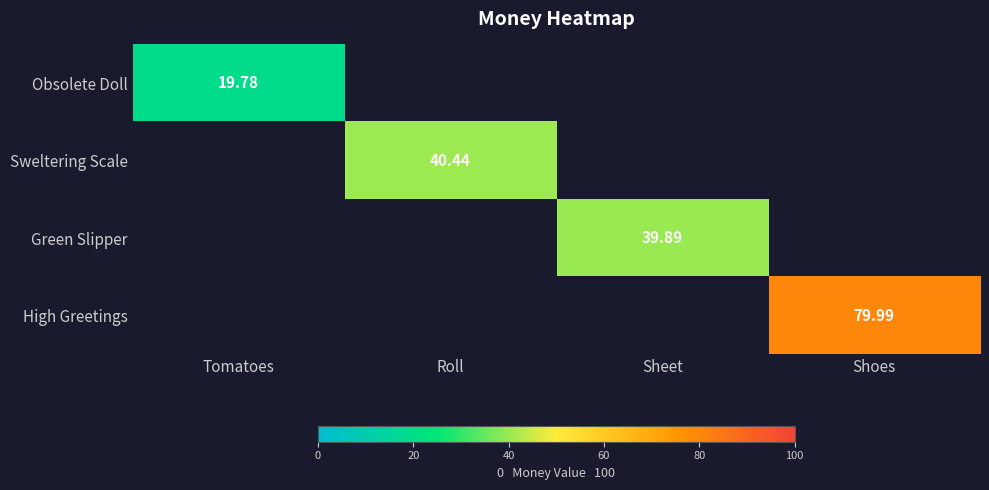

Is the value of High Greetings at Shoes greater than the value of Obsolete Doll at Tomatoes?

Yes